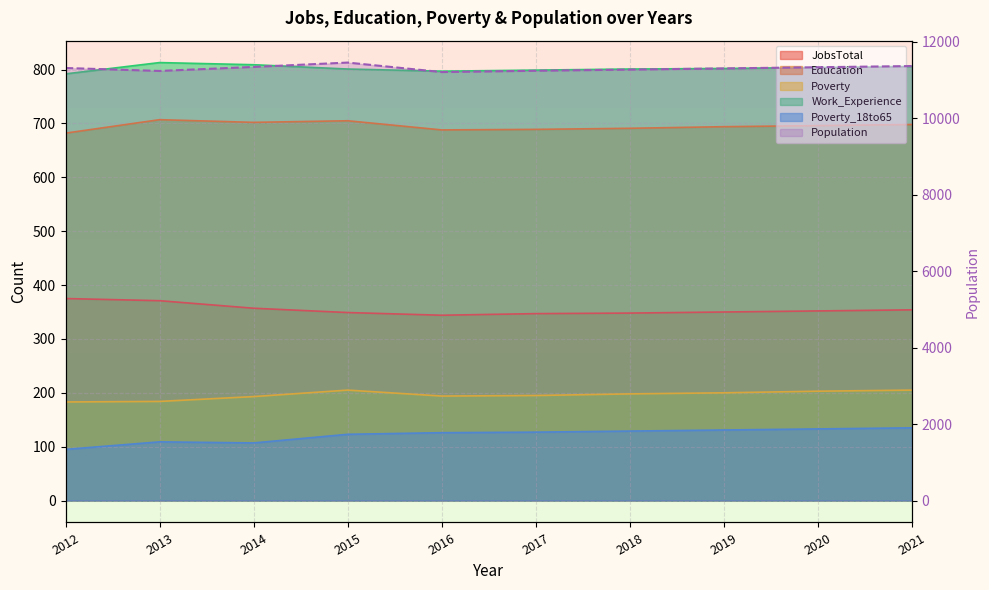

The Poverty series shows 68 at 2021. True or false?

False